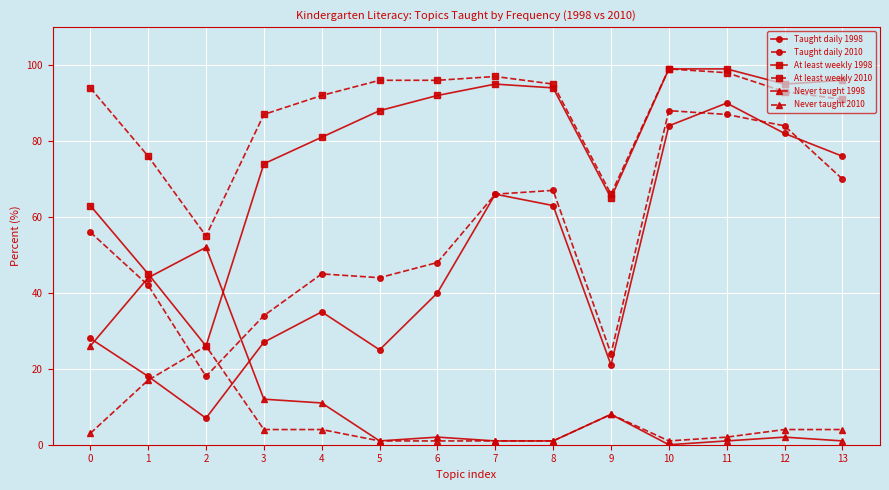

What are all the series names shown in the legend?

Taught daily 1998, Taught daily 2010, At least weekly 1998, At least weekly 2010, Never taught 1998, Never taught 2010